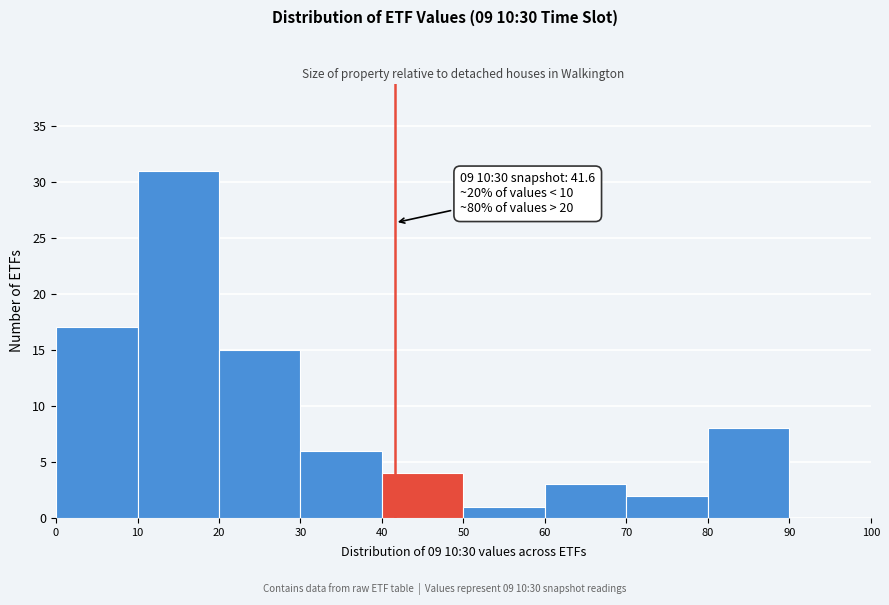

Over which range of the x-axis is the bar tallest?

10 to 20